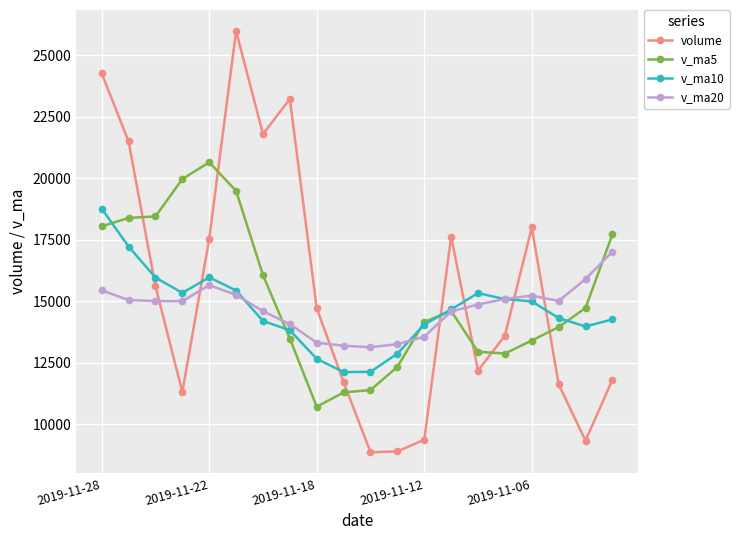

In volume, how many points are lower than both neighbors (excluding endpoints)?

5